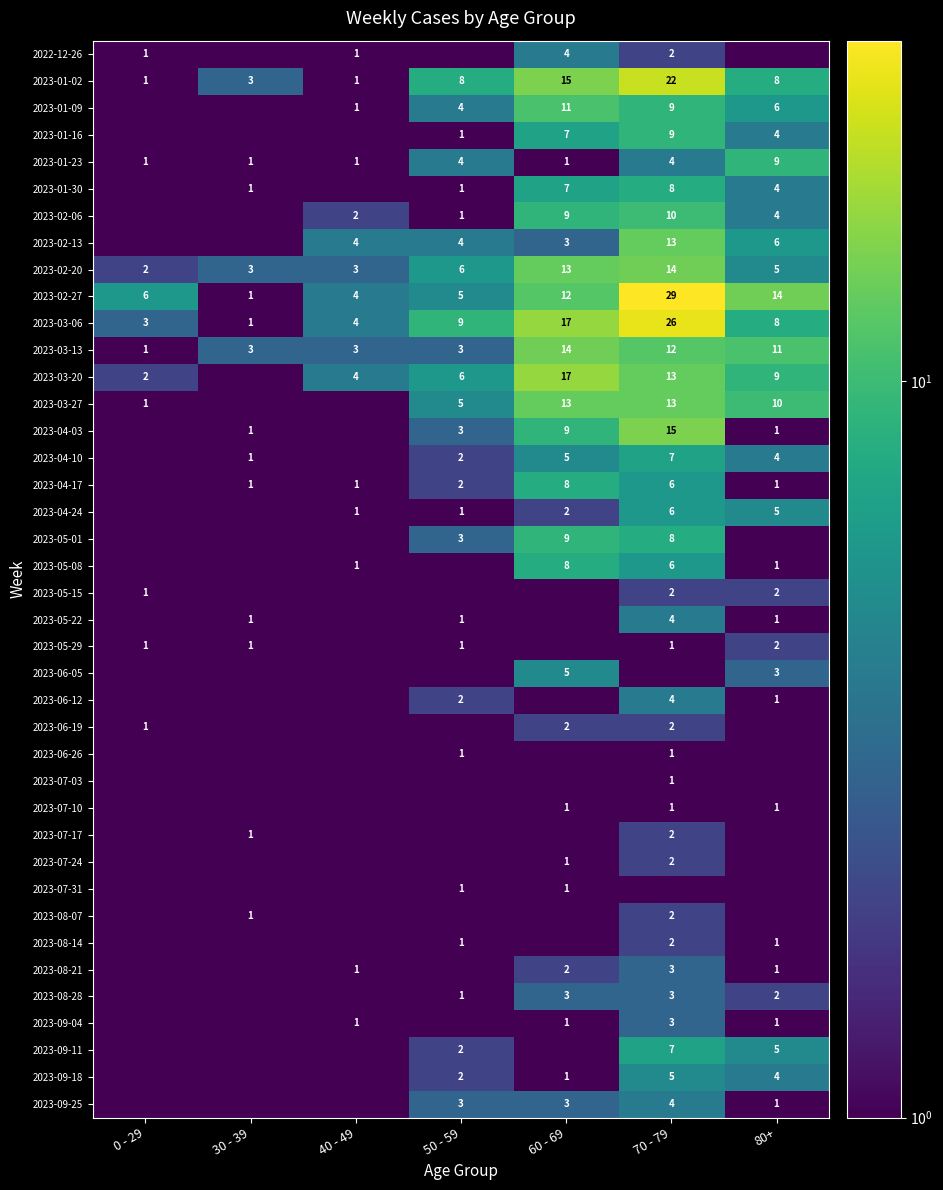

What is the sum of the 2023-07-10 values at 70 - 79 and 60 - 69?

2.0